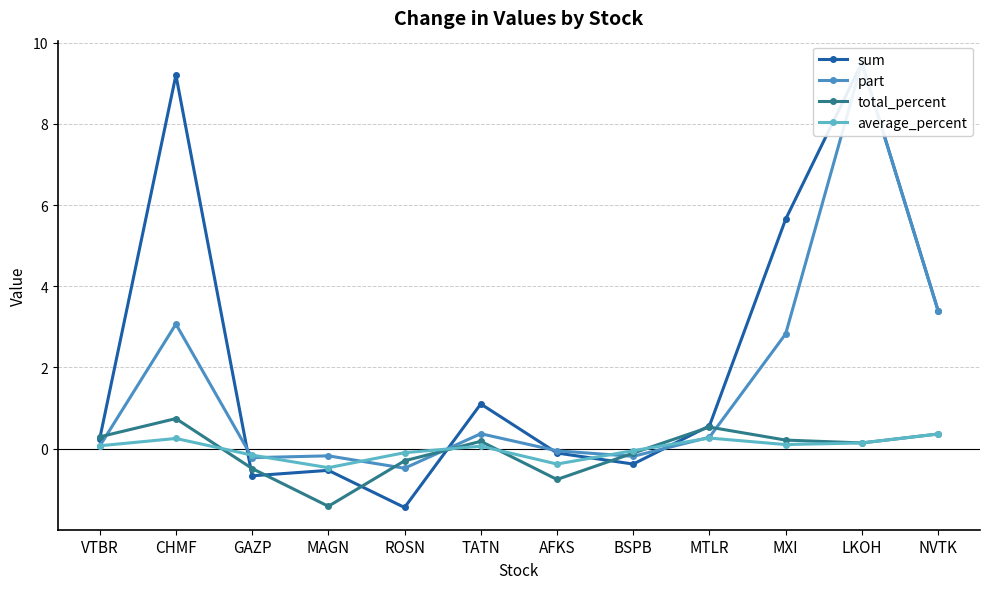

What is the average value of the sum series?

2.2